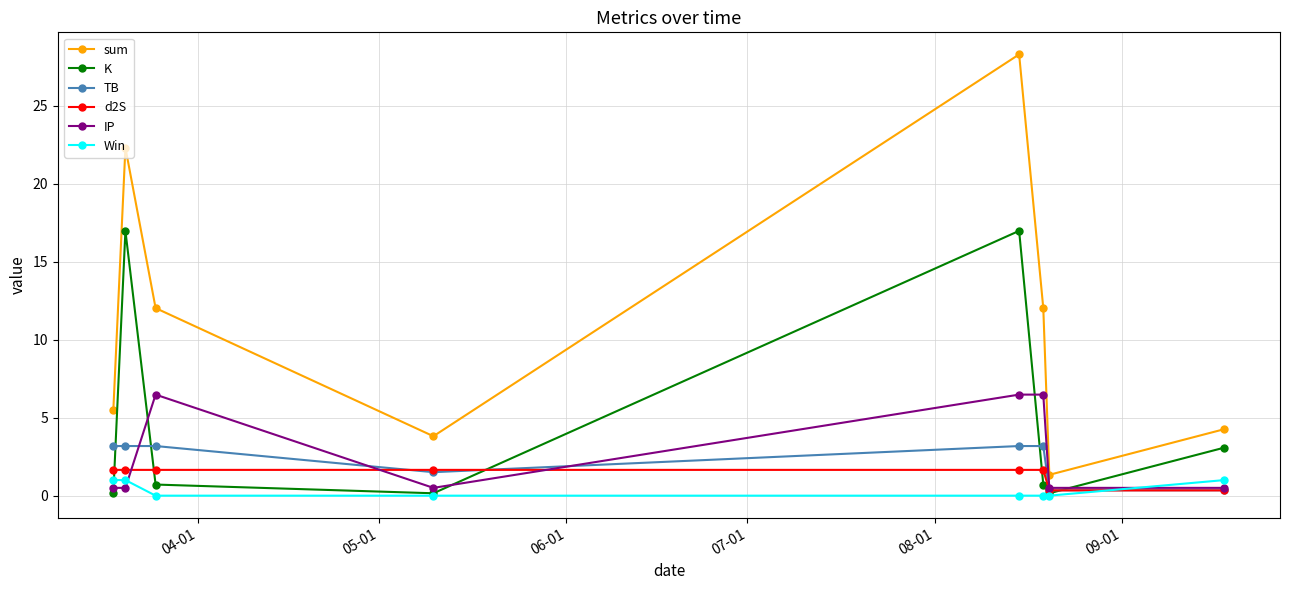

Which series has the largest range (max minus min)?

sum